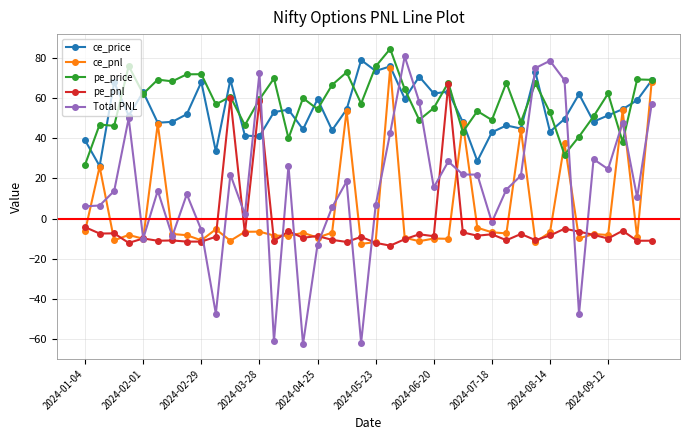

What is the maximum value shown in the chart?

84.4